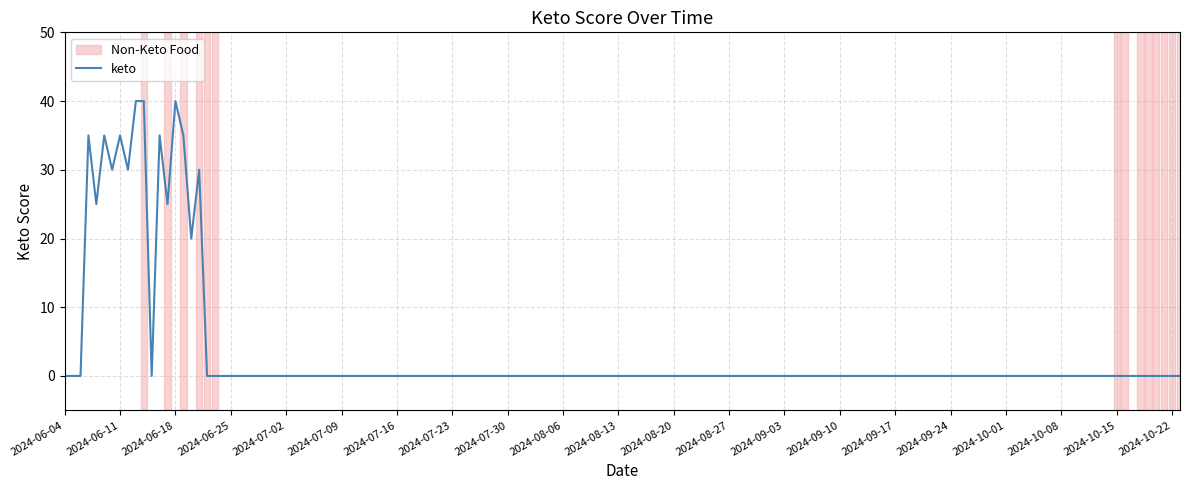

What is the greatest value displayed?

40